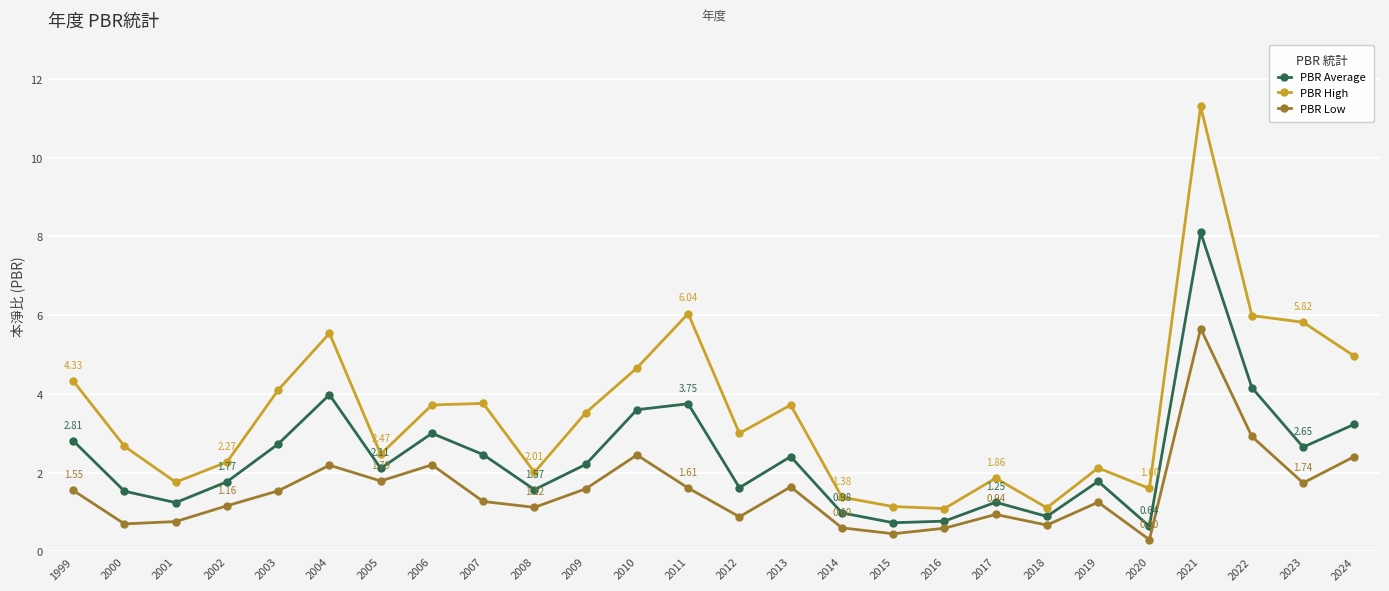

Rank the series by their average value, from lowest to highest.

PBR Low, PBR Average, PBR High